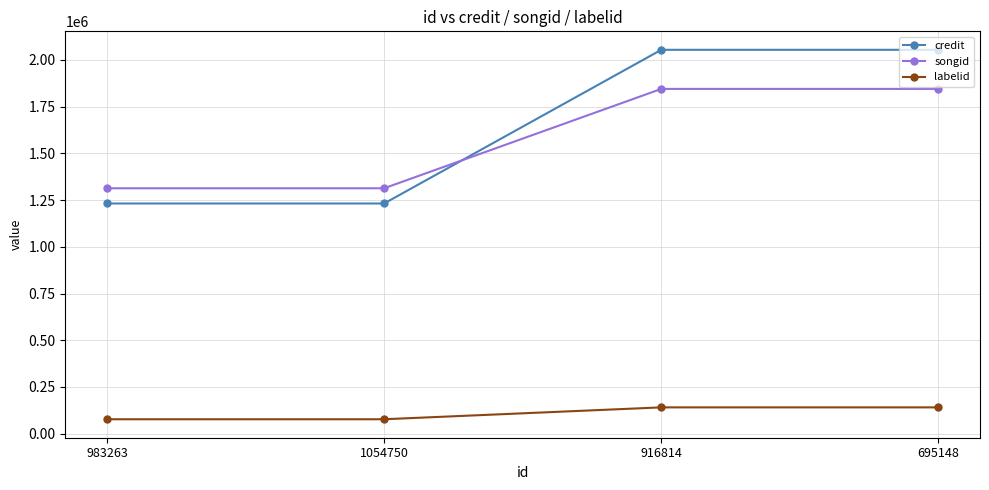

How many songid values are between 1313302 and 1845166?

4